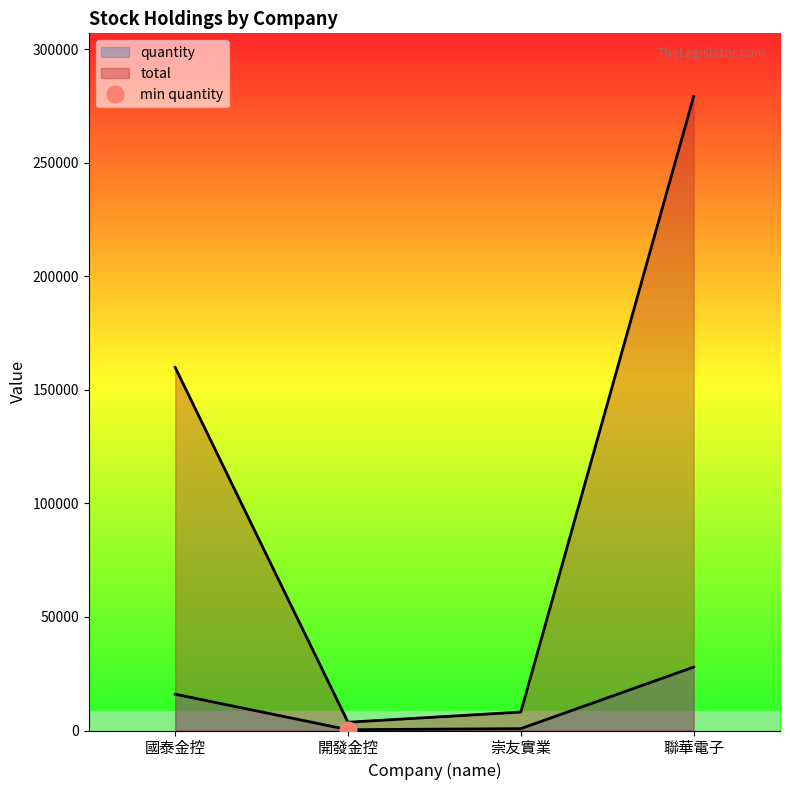

Does the chart have visible grid lines?

No